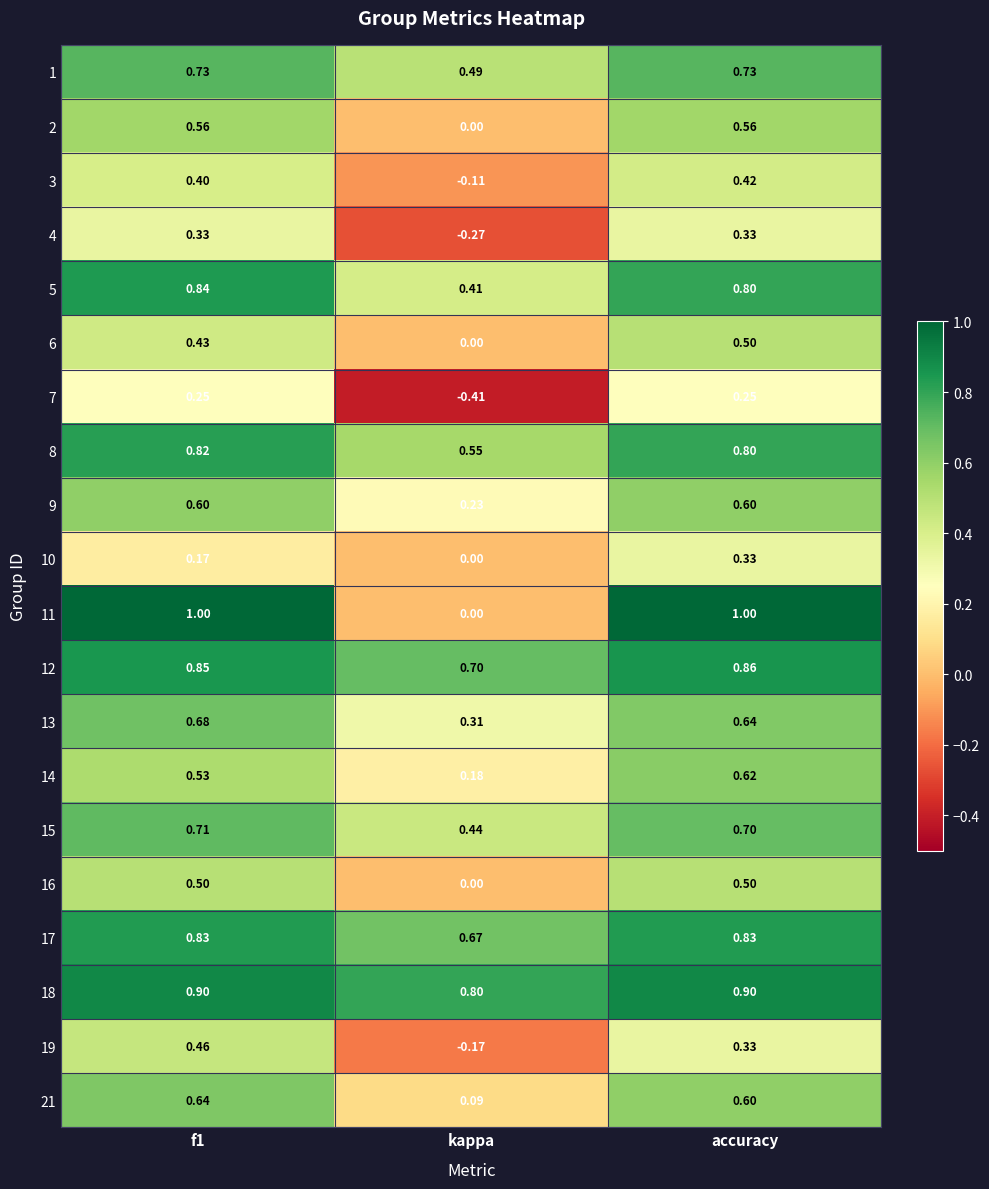

Is the value of 2 at accuracy greater than the value of 8 at accuracy?

No